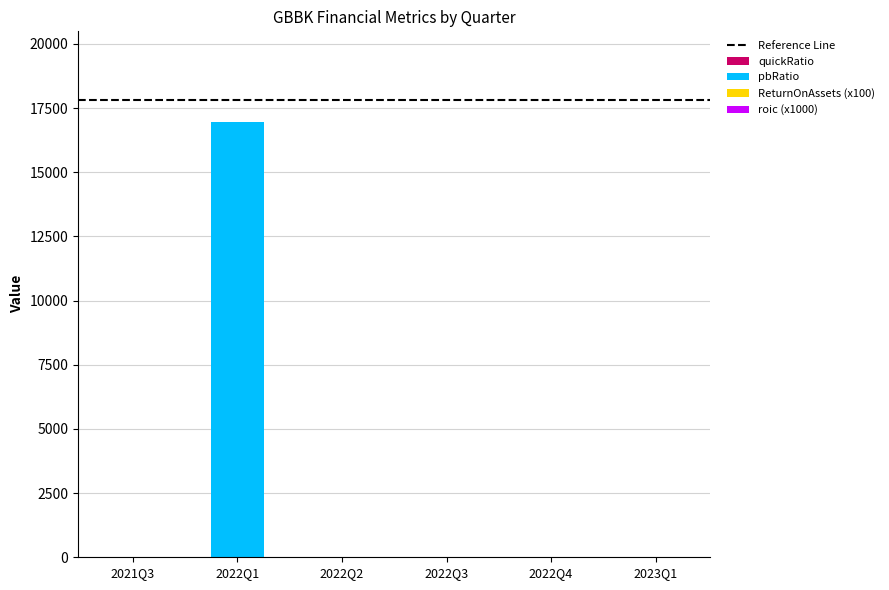

At which category is the sum across all series the highest?

2022Q1